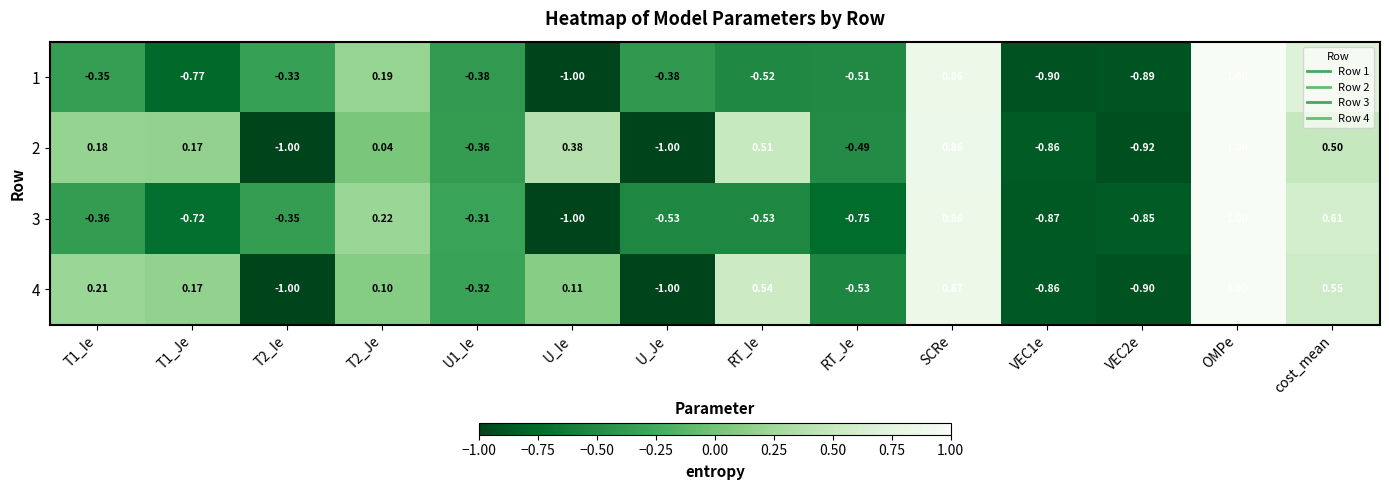

At how many categories does at least one series exceed 0?

8